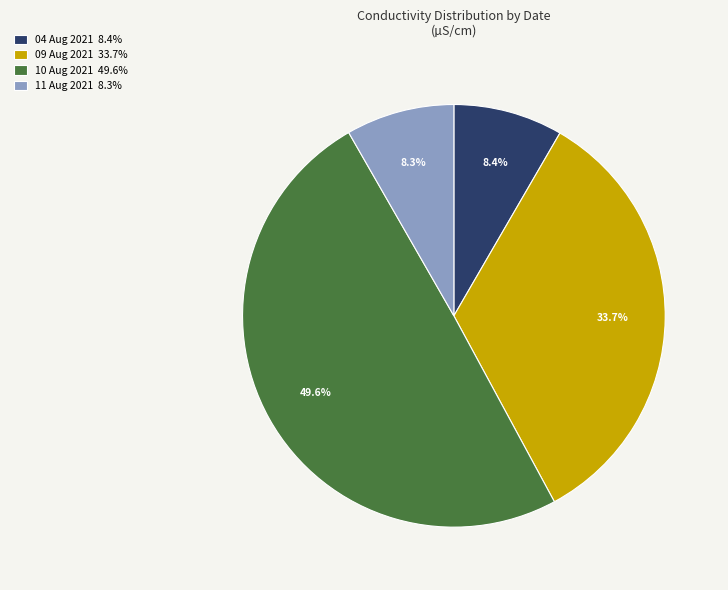

What is the largest slice in the pie chart?

10 Aug 2021 49.6%